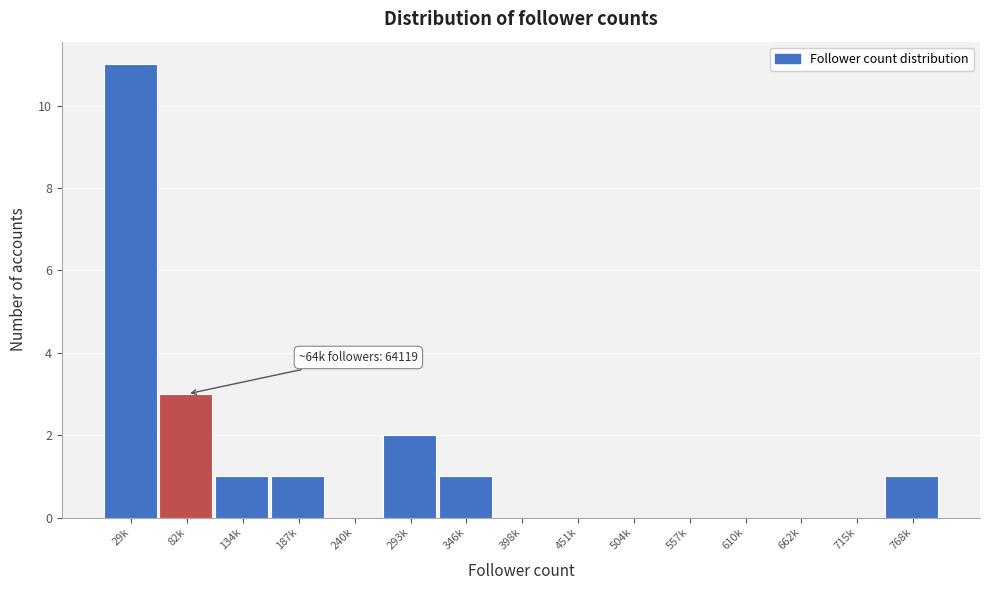

Reading right to left, extract all data points from this chart.

768k=1	715k=0	662k=0	610k=0	557k=0	504k=0	451k=0	398k=0	346k=1	293k=2	240k=0	187k=1	134k=1	82k=3	29k=11